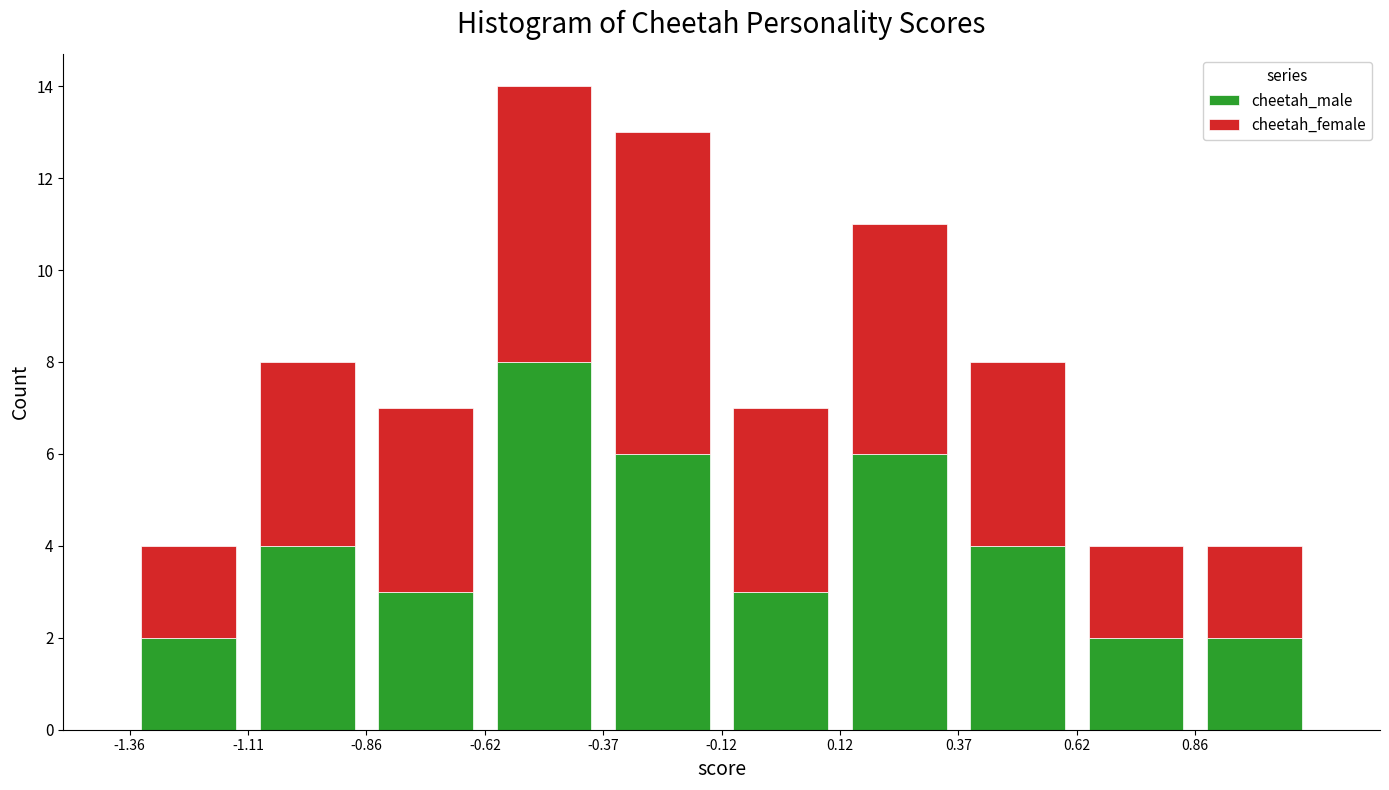

Which range on the x-axis has the tallest stacked bar (by total height)?

-0.60 to -0.35